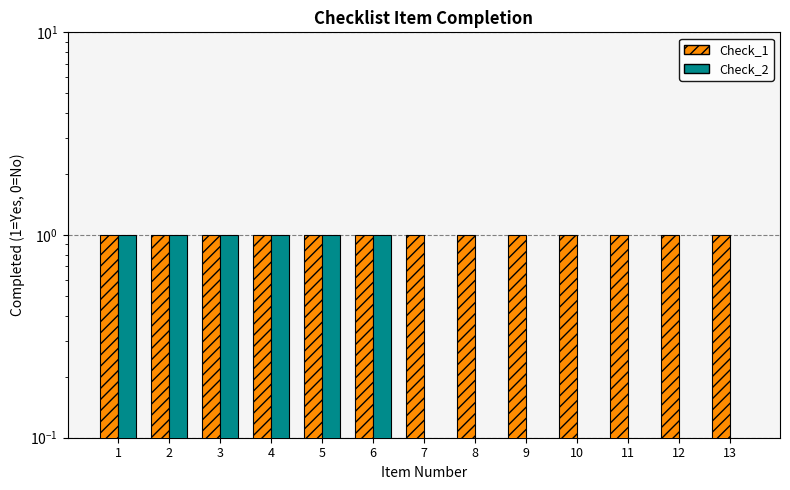

At which label is Check_1 closest to 1?

1